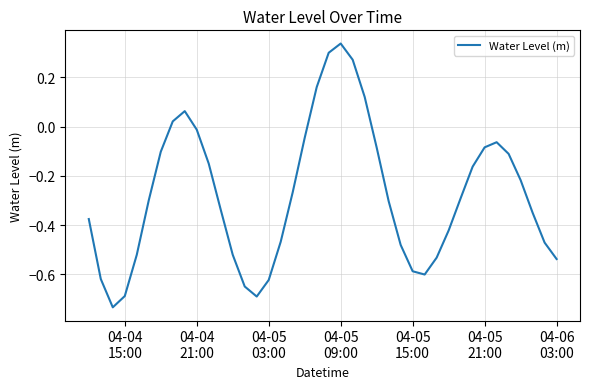

What is the difference between the maximum and minimum values?

1.1